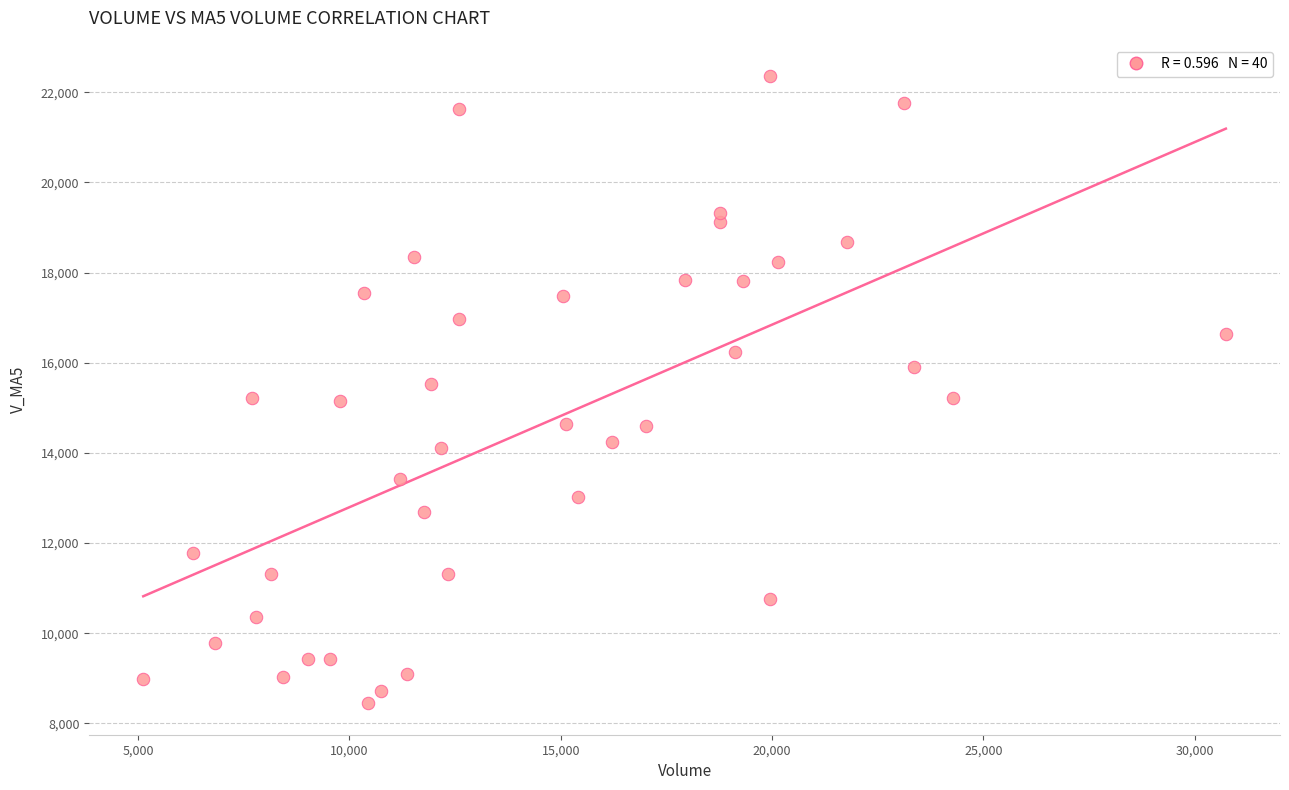

What is the range of Y values (max minus min)?

13909.6